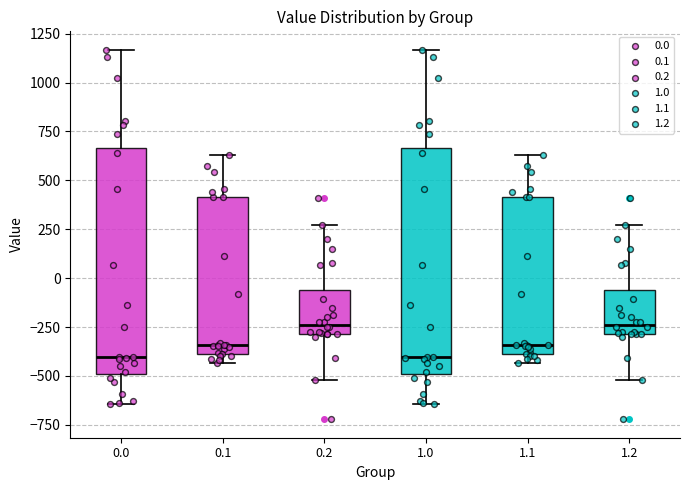

Reading left to right, read every box against the y-axis: the position of its median line, the range the box covers, and the ends of its whiskers. The values are not printed on the chart, so give them approximately, as read against the axis.

0.0: median -400, box -500 to 650, whiskers -650 to 1150
0.1: median -350, box -400 to 400, whiskers -450 to 650
0.2: median -250, box -300 to -50, whiskers -500 to 250
1.0: median -400, box -500 to 650, whiskers -650 to 1150
1.1: median -350, box -400 to 400, whiskers -450 to 650
1.2: median -250, box -300 to -50, whiskers -500 to 250